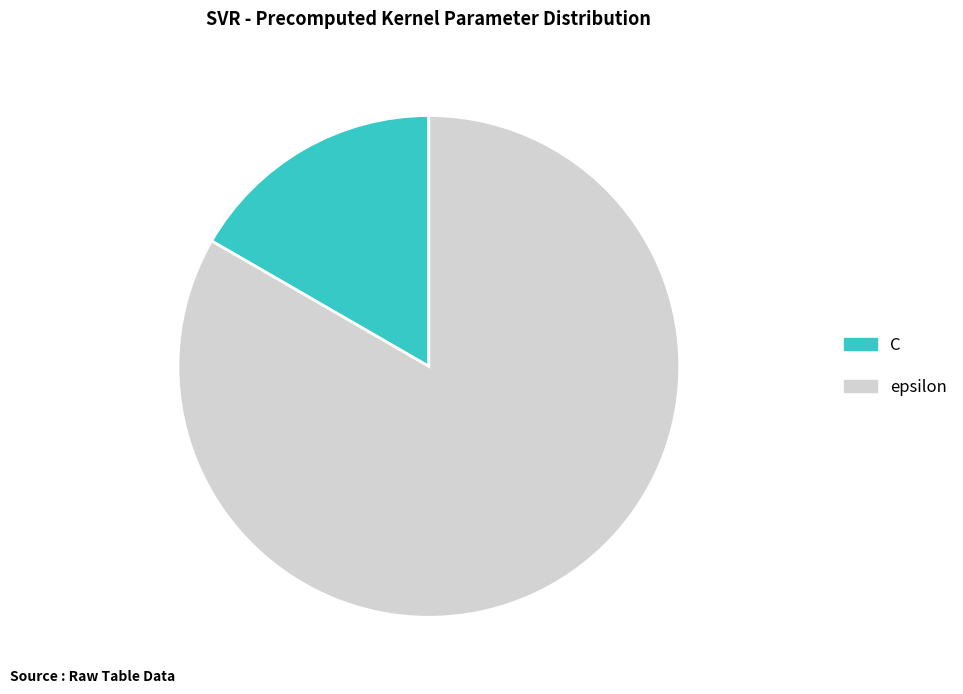

How many segments does this pie chart have?

2